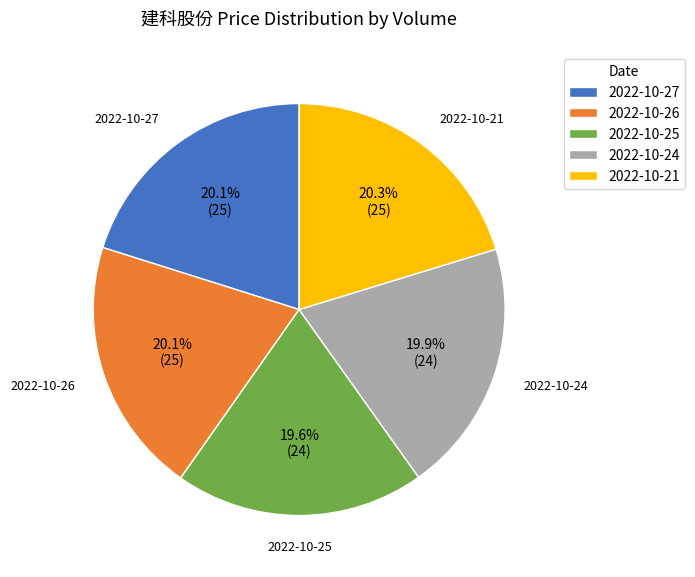

What percentage do 2022-10-26 and 2022-10-24 together represent?

40.0%